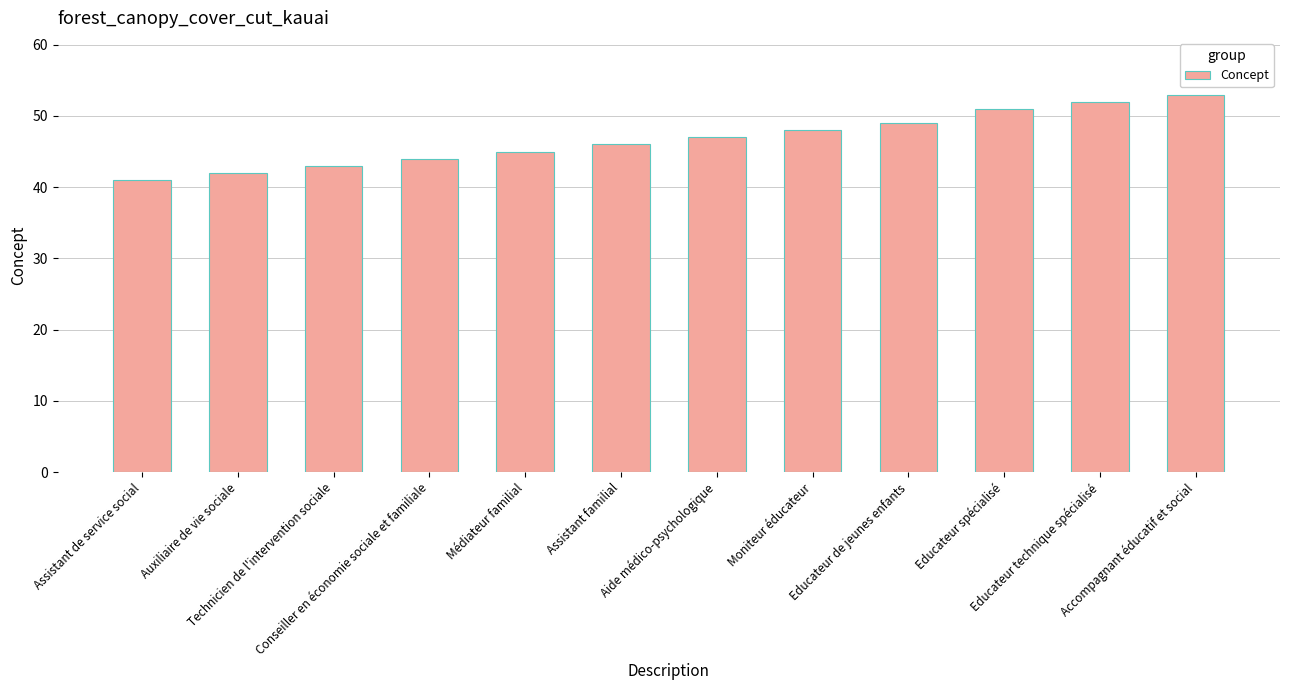

What is the difference between the values at Assistant familial and Educateur technique spécialisé?

6